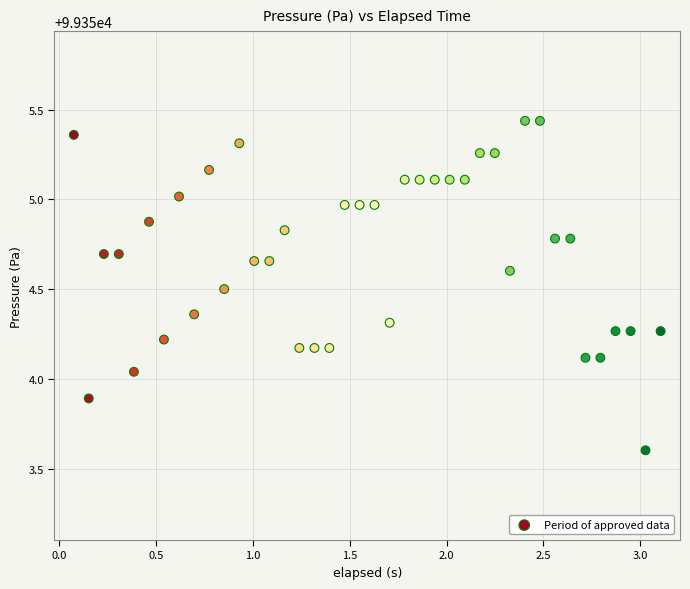

What is the range of X values (max minus min)?

3.0